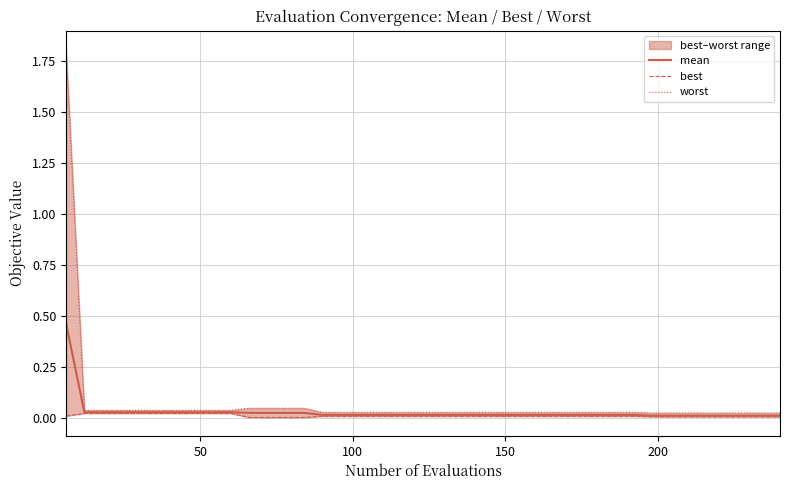

Reading right to left, extract all data points from this chart.

mean: 0.0	0.0	0.0	0.0	0.0	0.0	0.0	0.0	0.0	0.0	0.0	0.0	0.0	0.0	0.0	0.0	0.0	0.0	0.0	0.0	0.0	0.0	0.0	0.0	0.0	0.0	0.0	0.0	0.0	0.0	0.0	0.0	0.0	0.0	0.0	0.0	0.0	0.0	0.0	0.5
best: 0.0	0.0	0.0	0.0	0.0	0.0	0.0	0.0	0.0	0.0	0.0	0.0	0.0	0.0	0.0	0.0	0.0	0.0	0.0	0.0	0.0	0.0	0.0	0.0	0.0	0.0	0.0	0.0	0.0	0.0	0.0	0.0	0.0	0.0	0.0	0.0	0.0	0.0	0.0	0.0
worst: 0.0	0.0	0.0	0.0	0.0	0.0	0.0	0.0	0.0	0.0	0.0	0.0	0.0	0.0	0.0	0.0	0.0	0.0	0.0	0.0	0.0	0.0	0.0	0.0	0.0	0.0	0.0	0.0	0.0	0.0	0.0	0.0	0.0	0.0	0.0	0.0	0.0	0.0	0.0	1.8